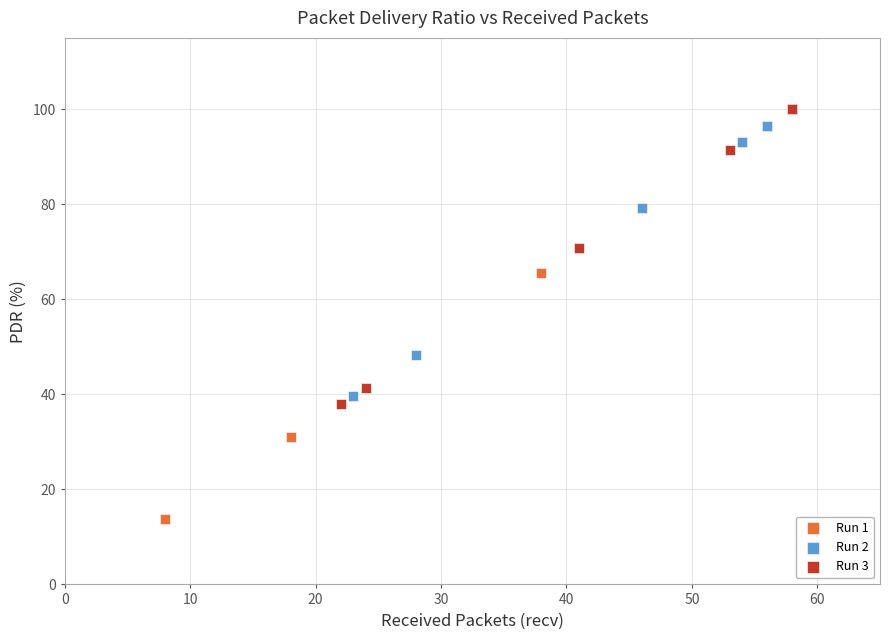

Which series has the largest Y range (max minus min)?

Run 1